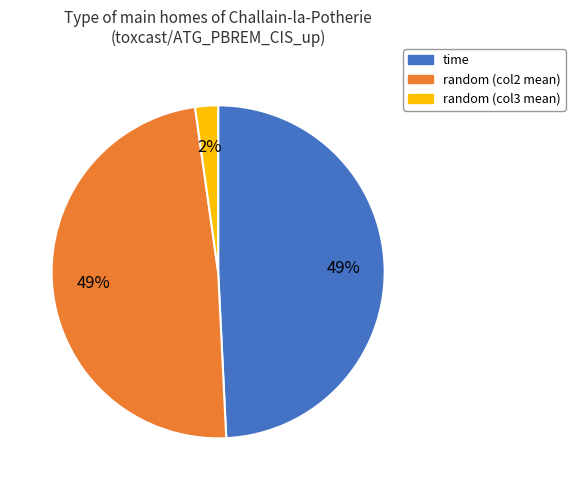

To the nearest percent, what is the difference between the largest and smallest slice percentages?

47%